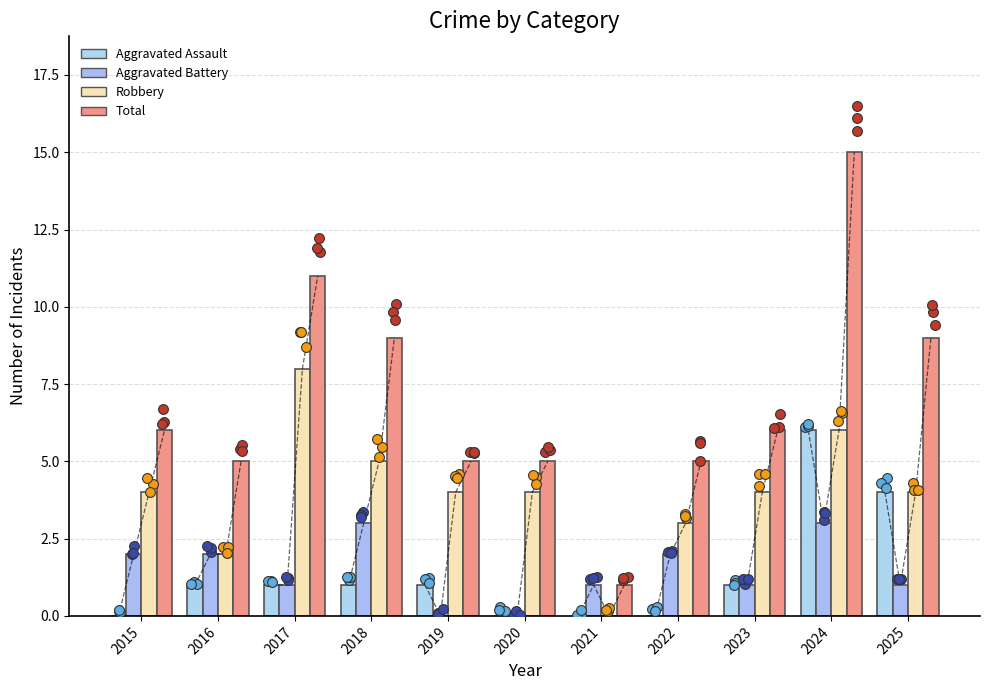

At which category is the sum across all series the highest?

2024